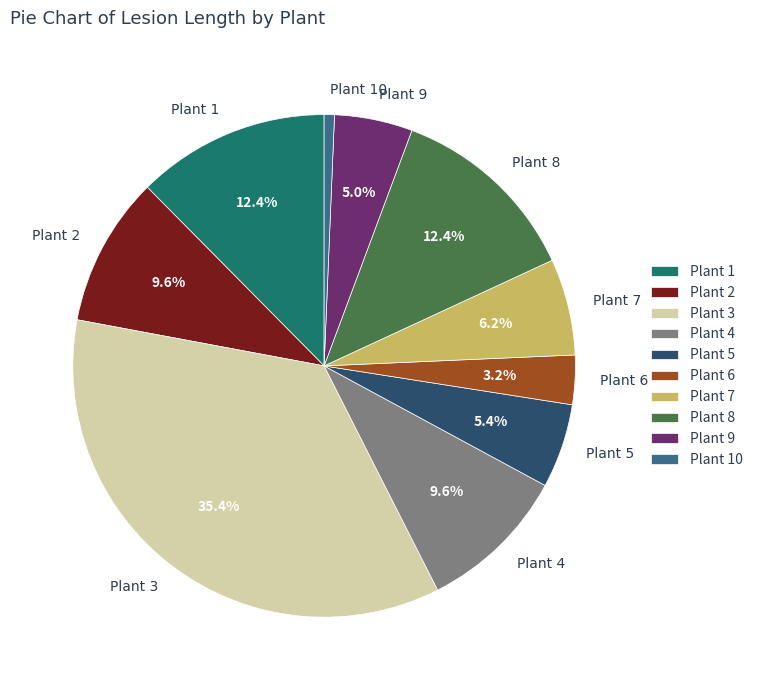

What is the total percentage of Plant 8 and Plant 1?

24.8%